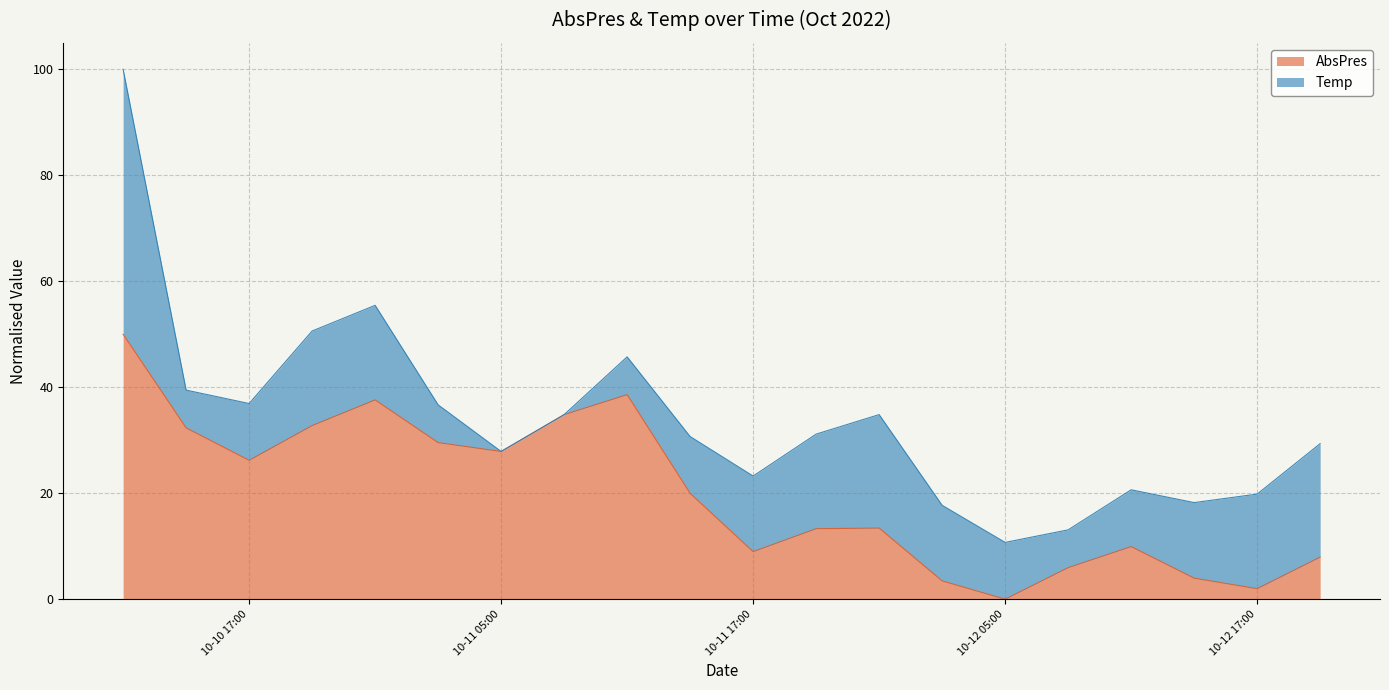

What is the value of the 1st point from the left?

50.0